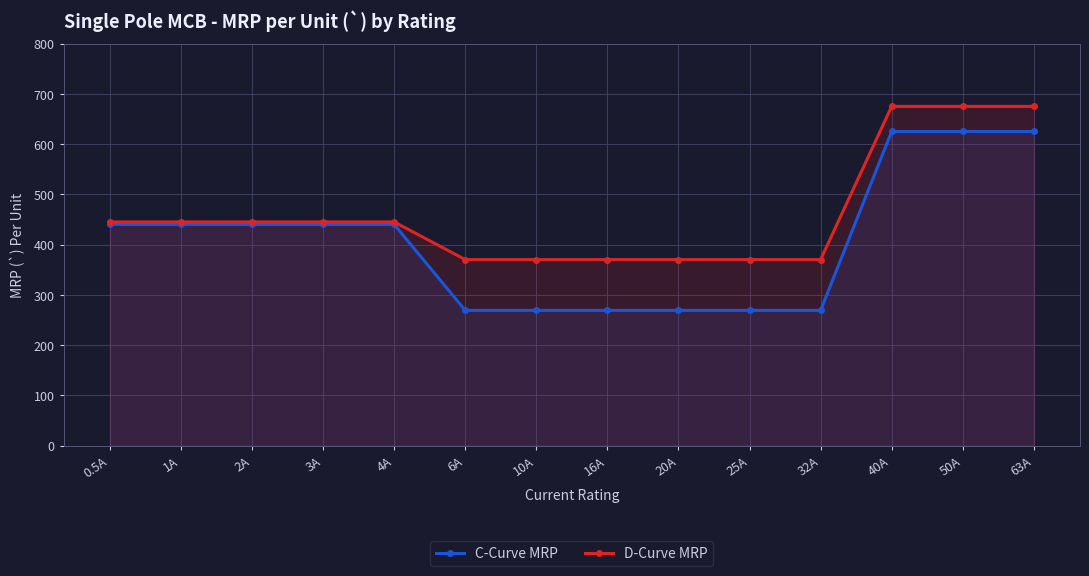

How many categories are shown in the chart?

14